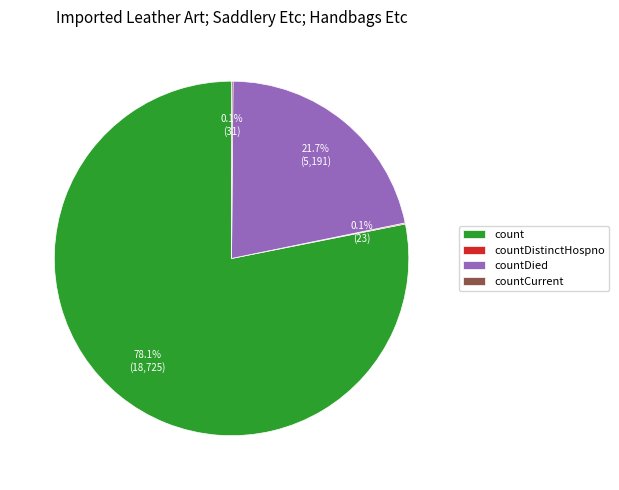

To the nearest percent, what percentage of the pie is countDied?

22%